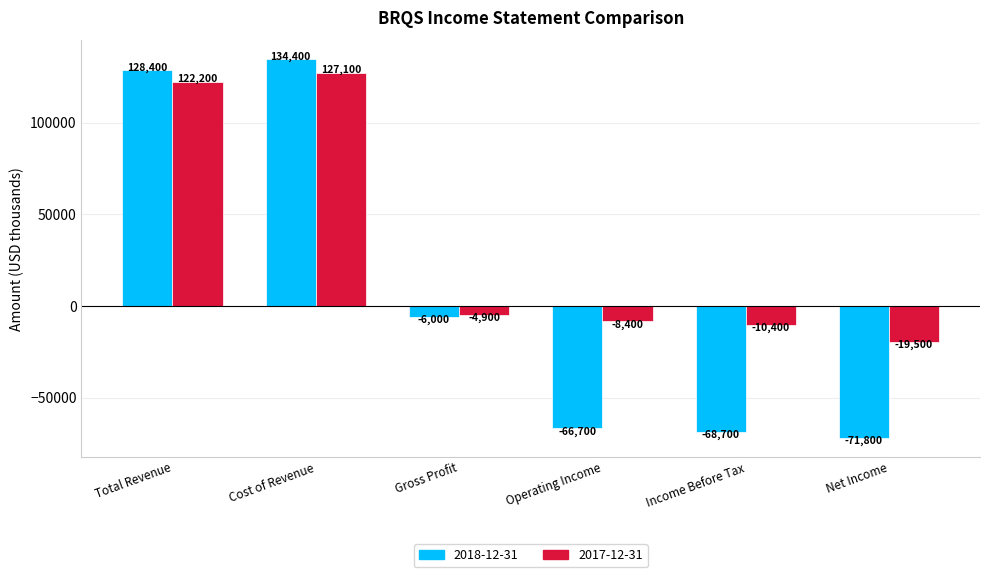

How many bars are there in total?

12